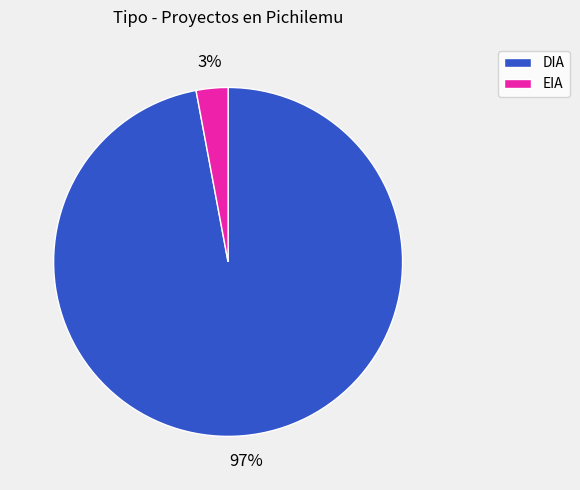

Is EIA the majority of the pie?

No